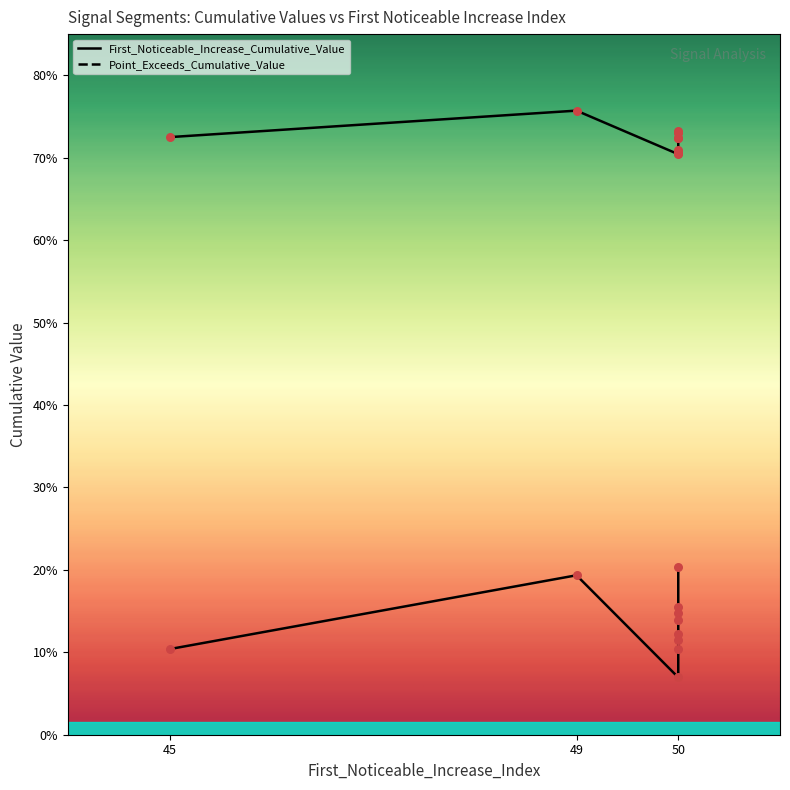

Which series contains the lowest Y value?

First_Noticeable_Increase_Cumulative_Value